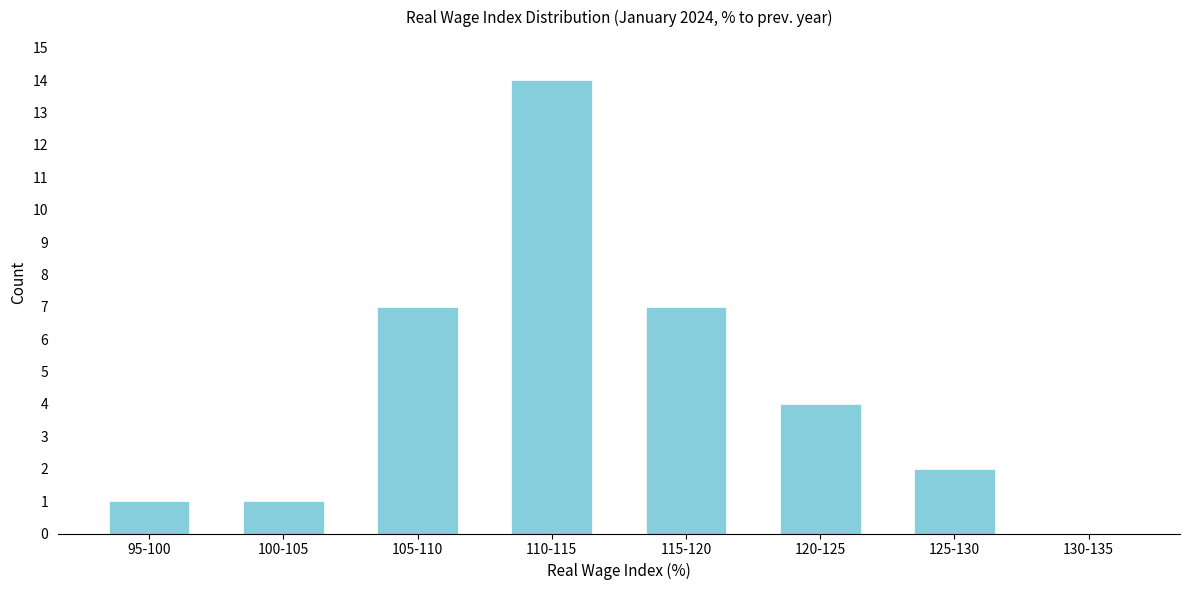

Reading left to right, what are all the values shown in this chart?

95-100=1	100-105=1	105-110=7	110-115=14	115-120=7	120-125=4	125-130=2	130-135=0